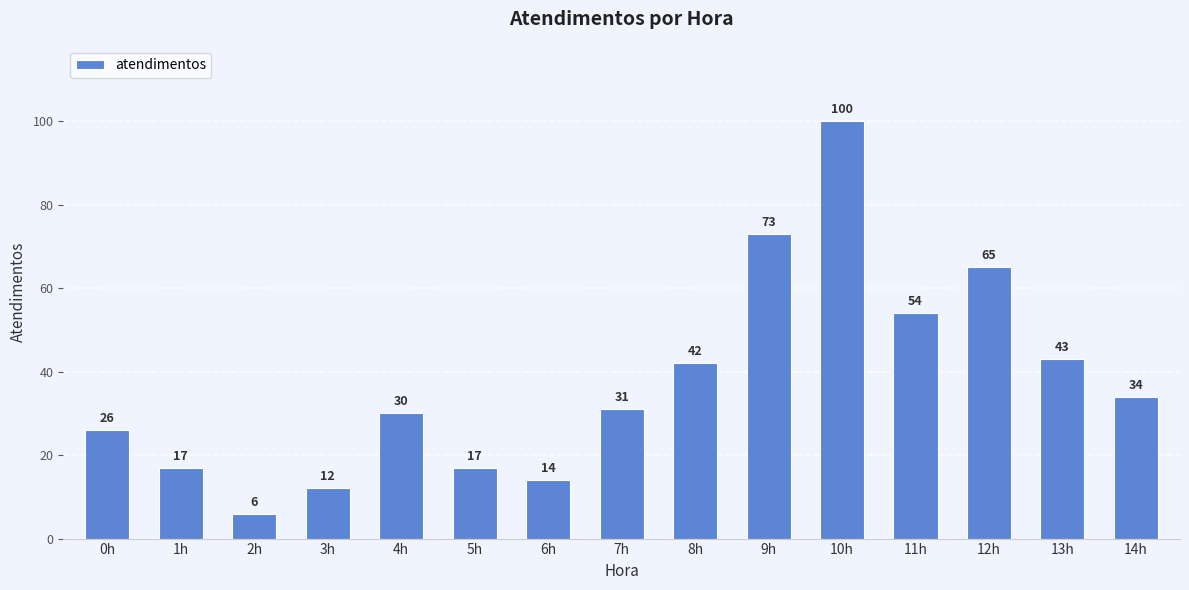

How many data points are less than 31?

7